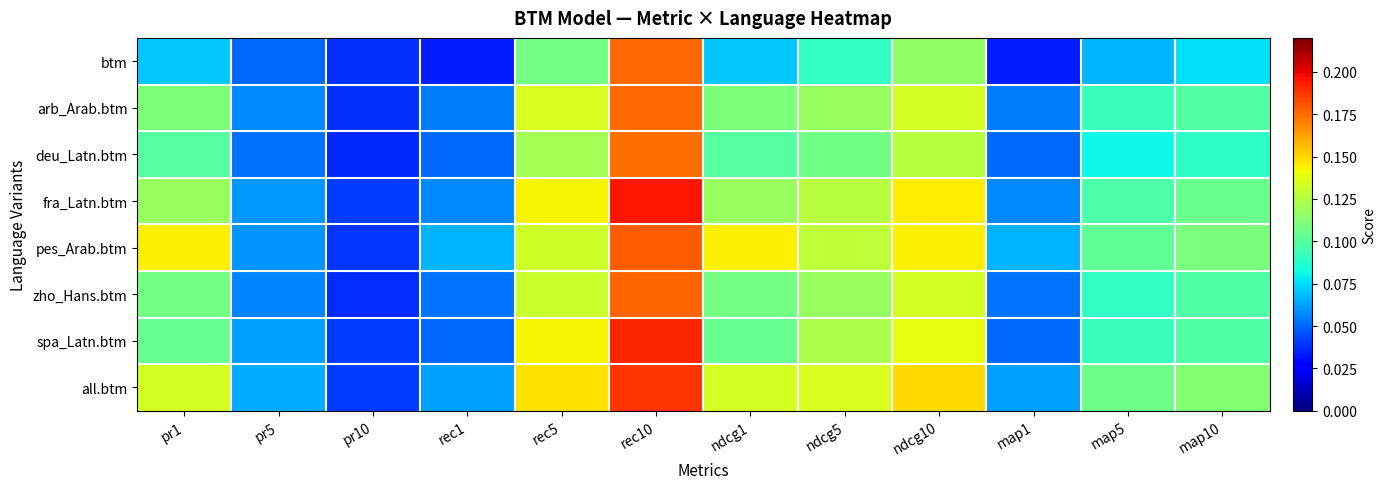

Which series has the largest total across all categories?

all.btm